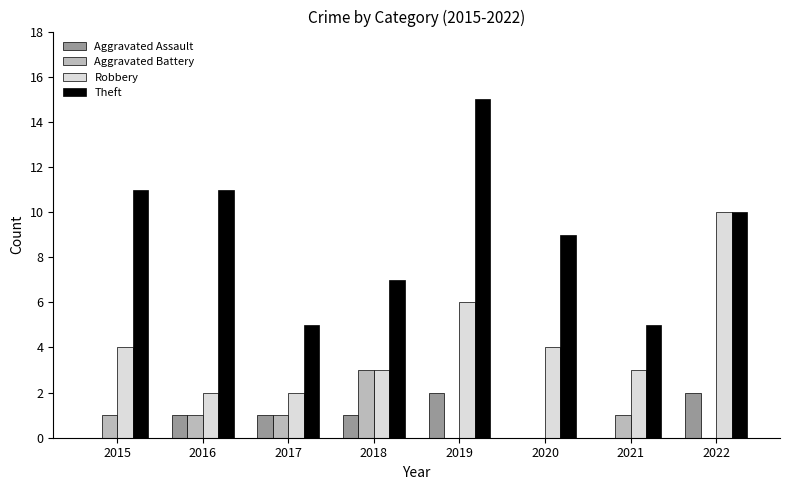

Which series changed the most between 2015 and 2021?

Theft